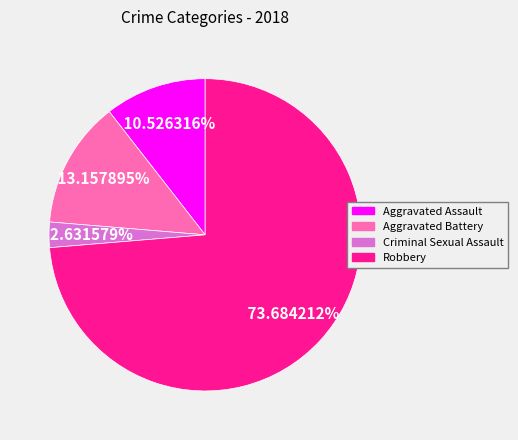

To the nearest percent, what portion does Robbery represent?

74%